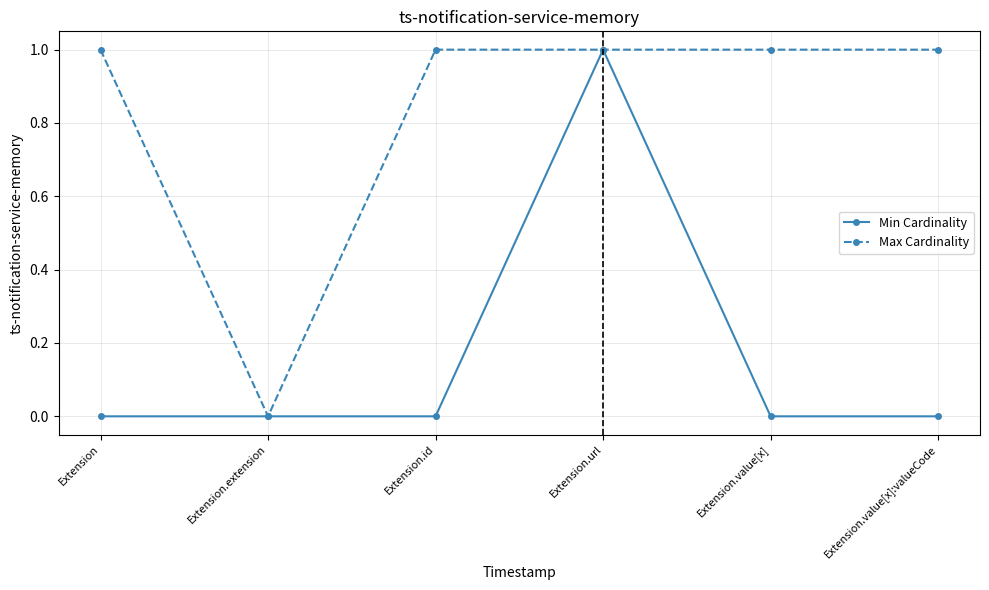

Where is the first local minimum for Max Cardinality?

Extension.extension